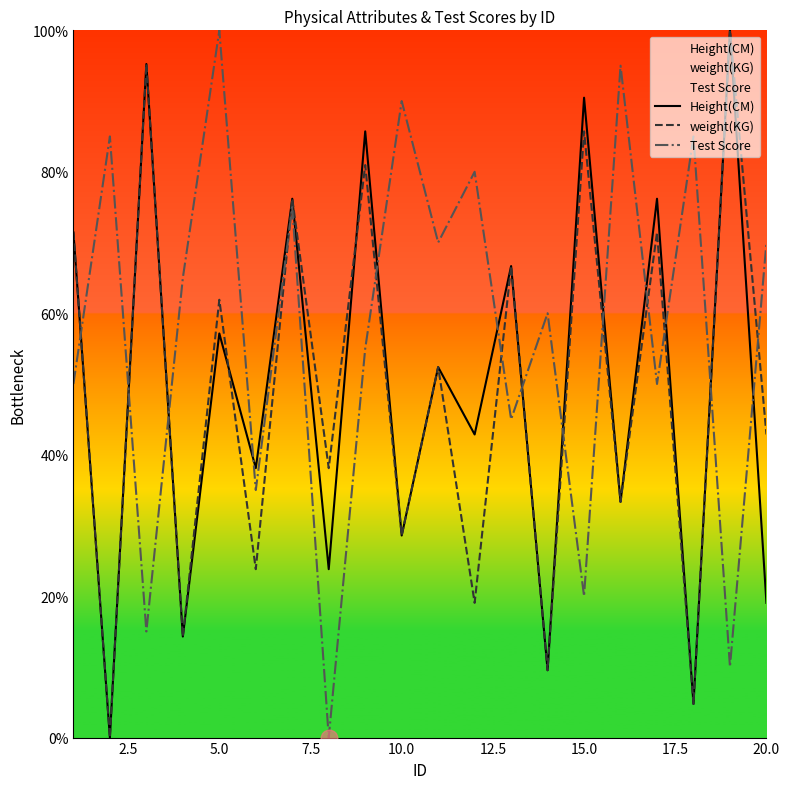

True or false: Test Score has more than 0 interior local peaks.

True